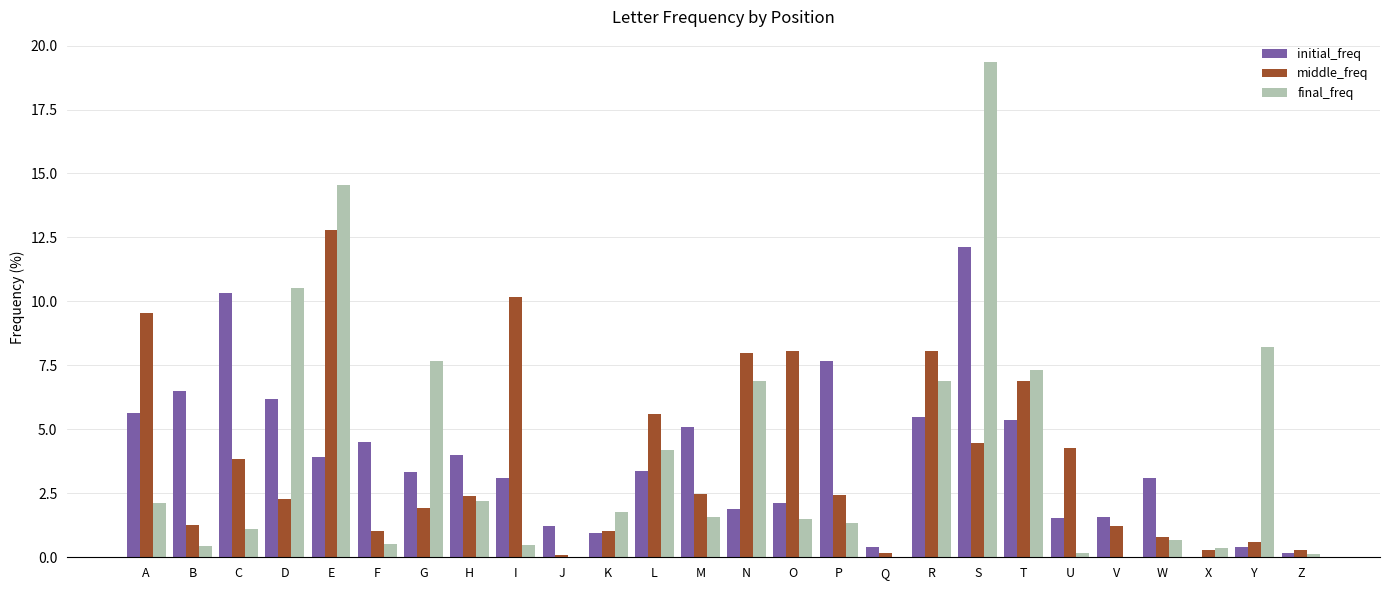

Is the value of middle_freq at S greater than the value of final_freq at E?

No